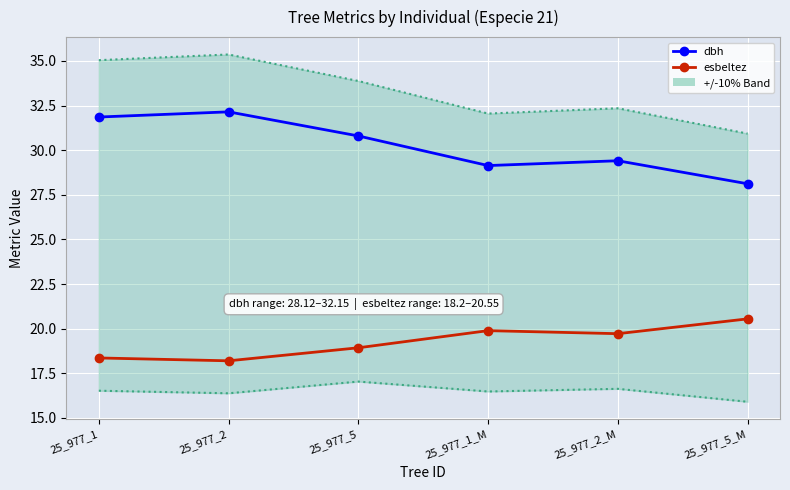

What is the sum of the esbeltez values at 25_977_2 and 25_977_2_M?

37.9